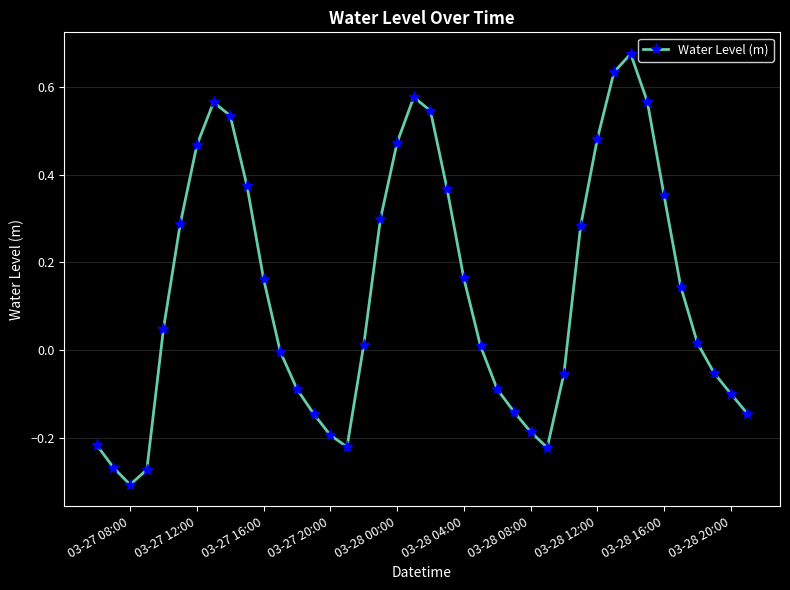

What is the sum of all values?

5.3